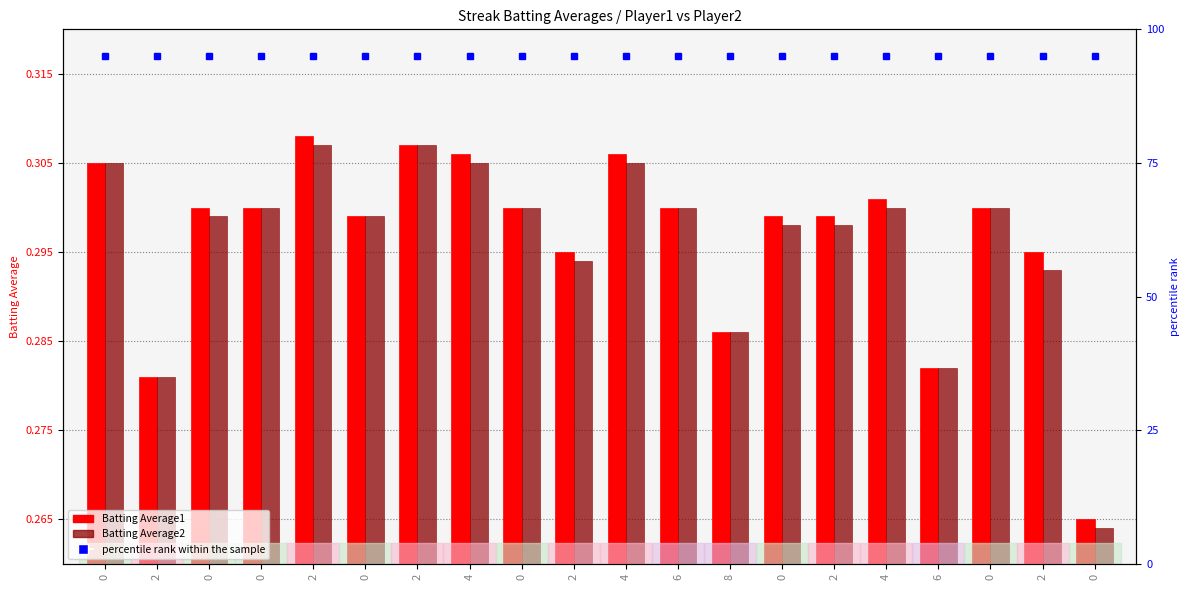

What are all the series names shown in the legend?

Batting Average1, Batting Average2